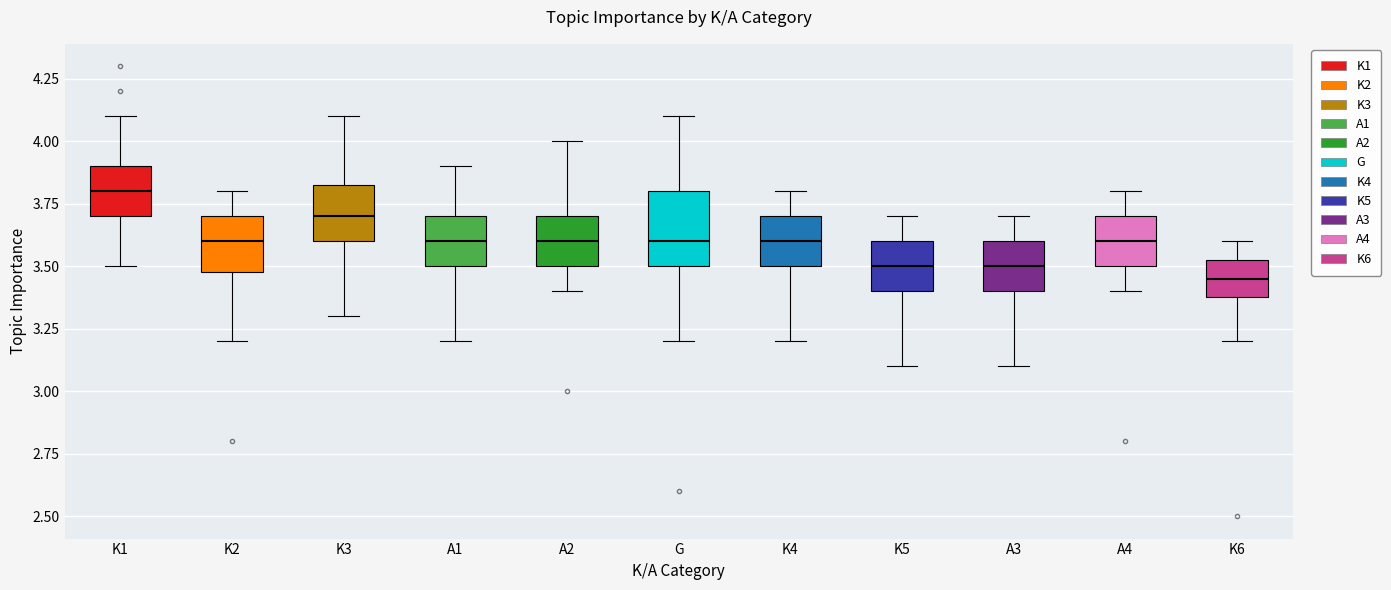

Where is the upper edge of the box for A4 on the y-axis? The values are not printed on the chart, so give them approximately, as read against the axis.

3.70